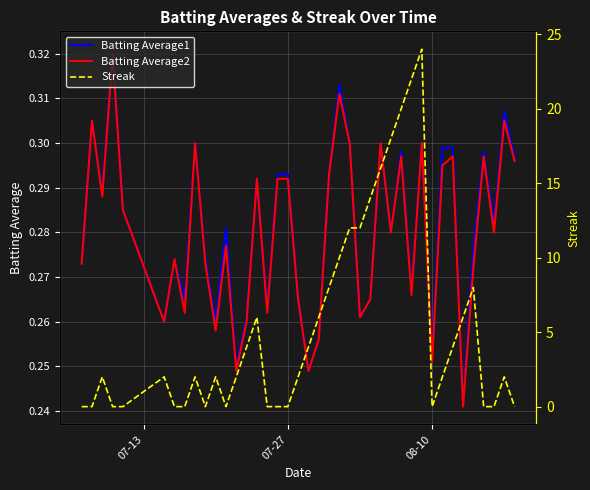

What are all the series names shown in the legend?

Batting Average1, Batting Average2, Streak